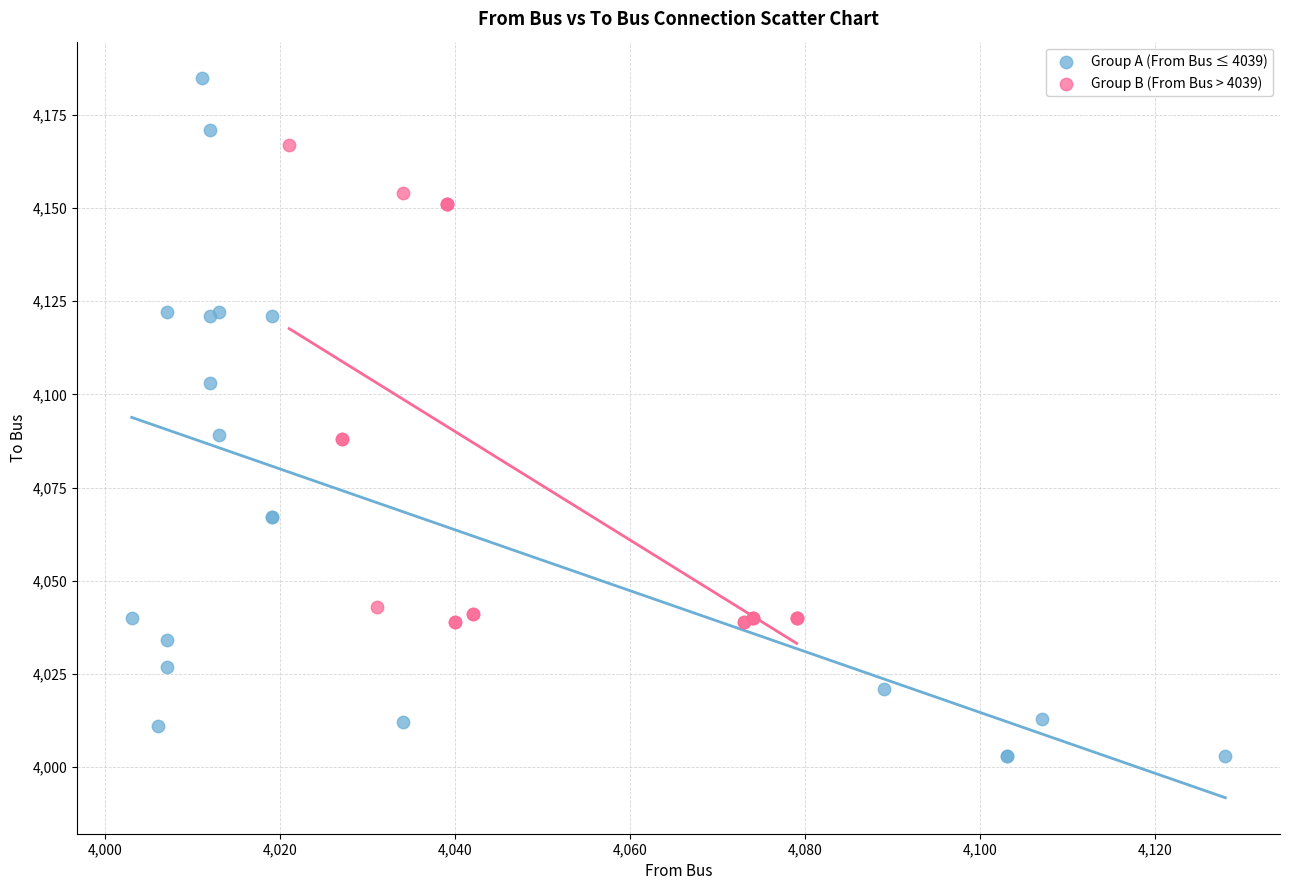

Which series contains the lowest Y value?

Group A (From Bus ≤ 4039)